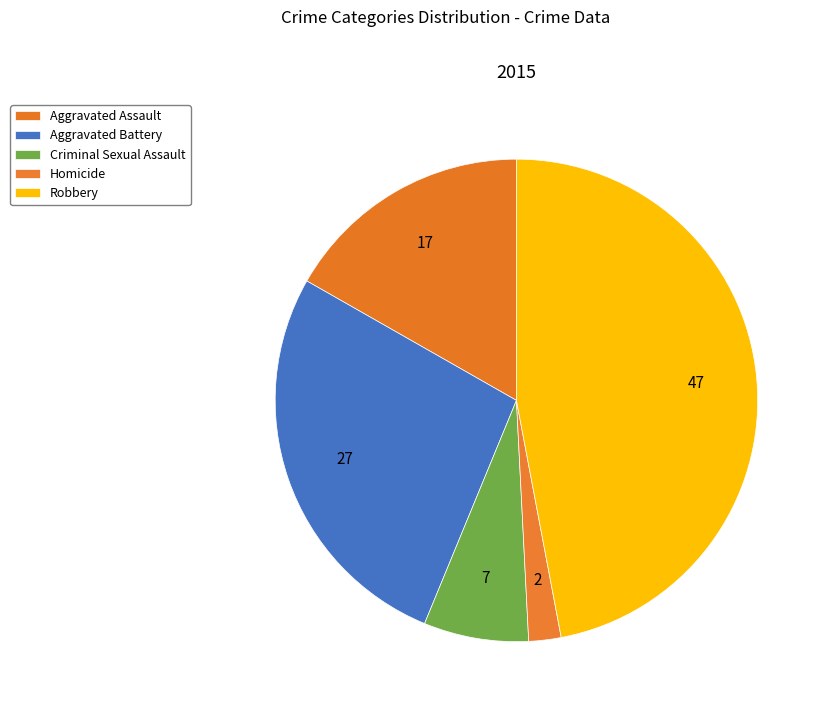

Count the number of slices in the pie.

5